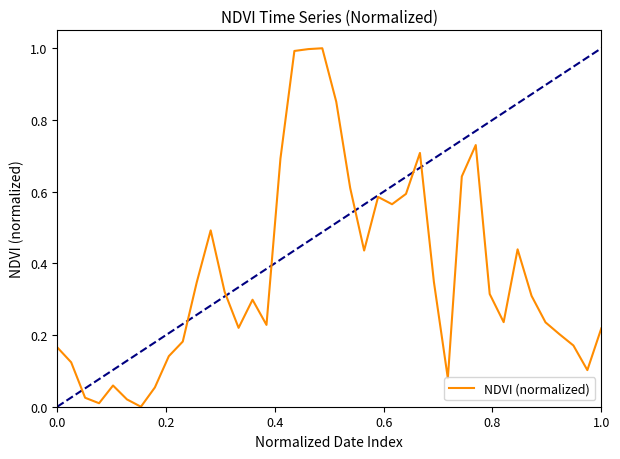

What is the maximum value shown in the chart?

1.0